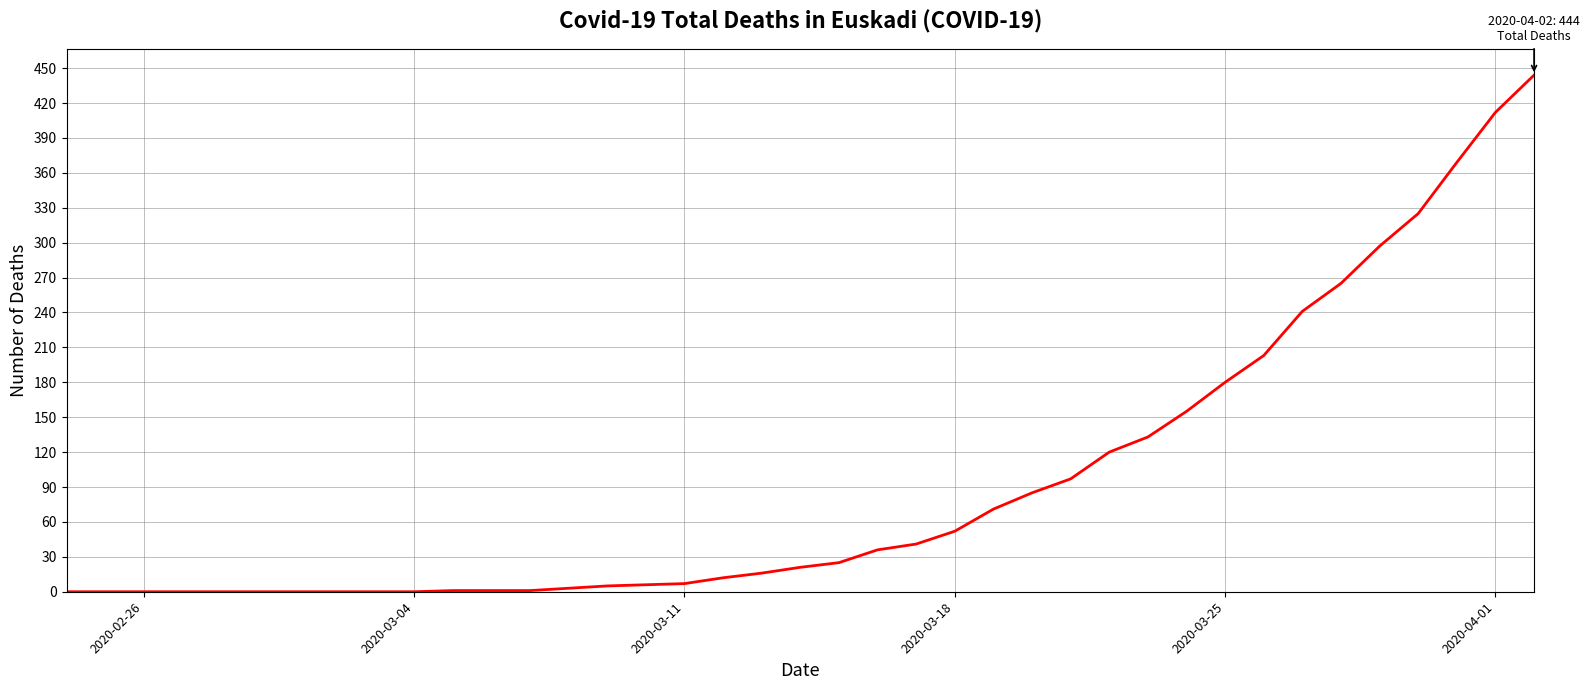

What is the sum of all values?

3624